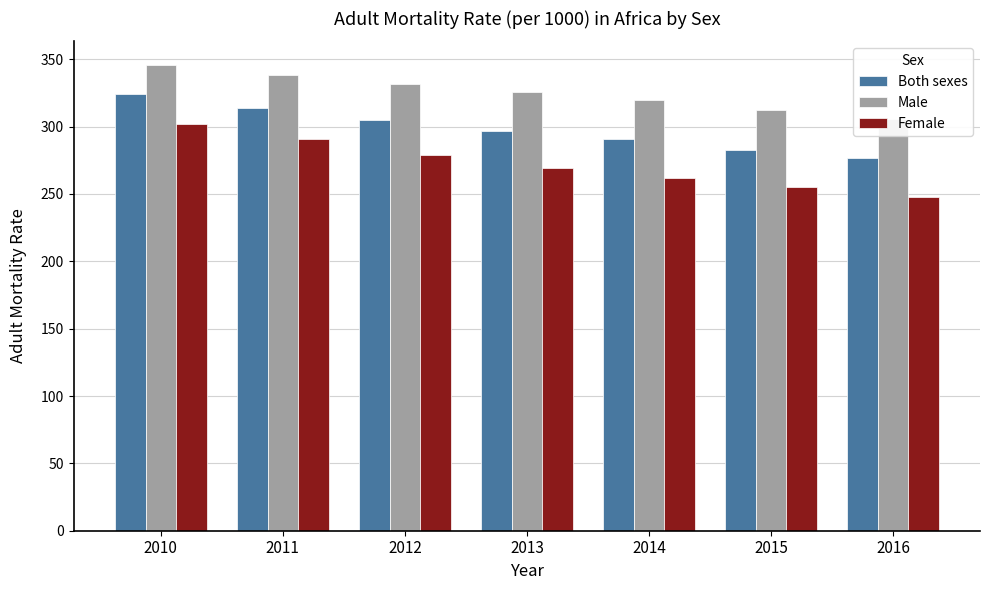

At which label is Male closest to 326?

2013